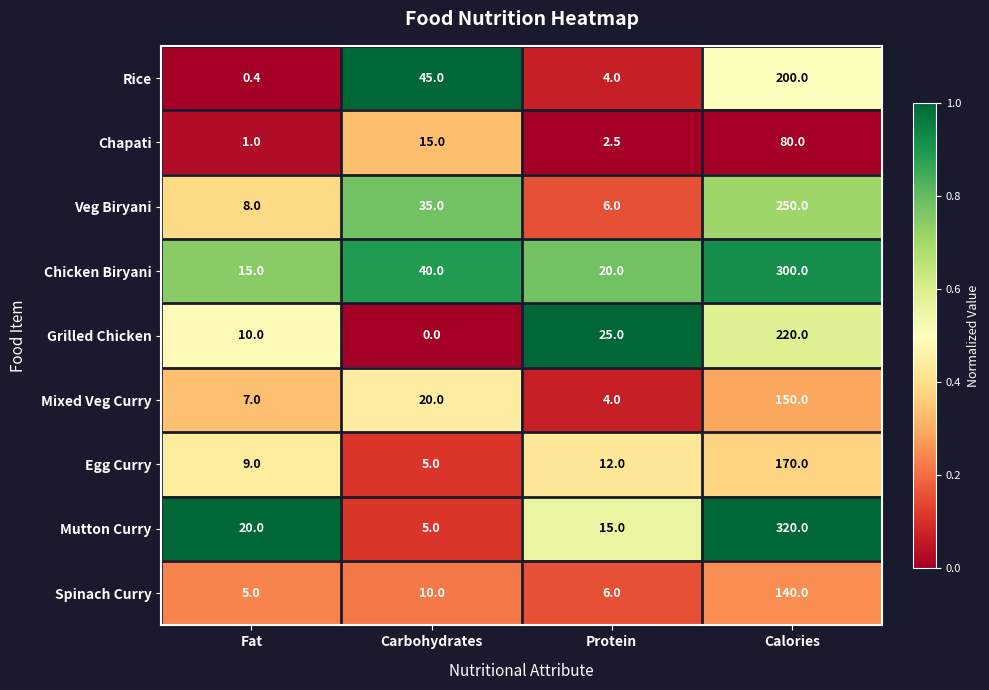

How many data points does each series have?

4